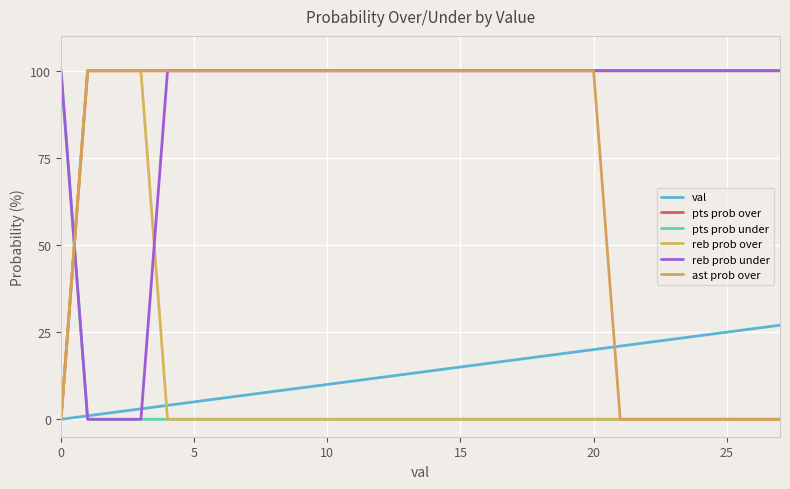

At which category is the sum across all series the highest?

20